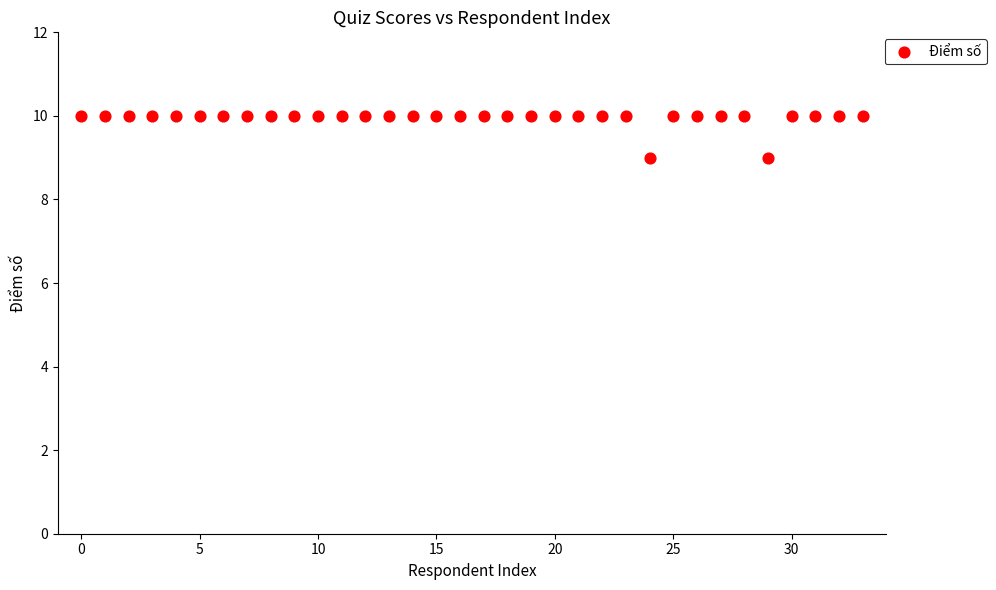

Count the number of points in this scatter plot.

34